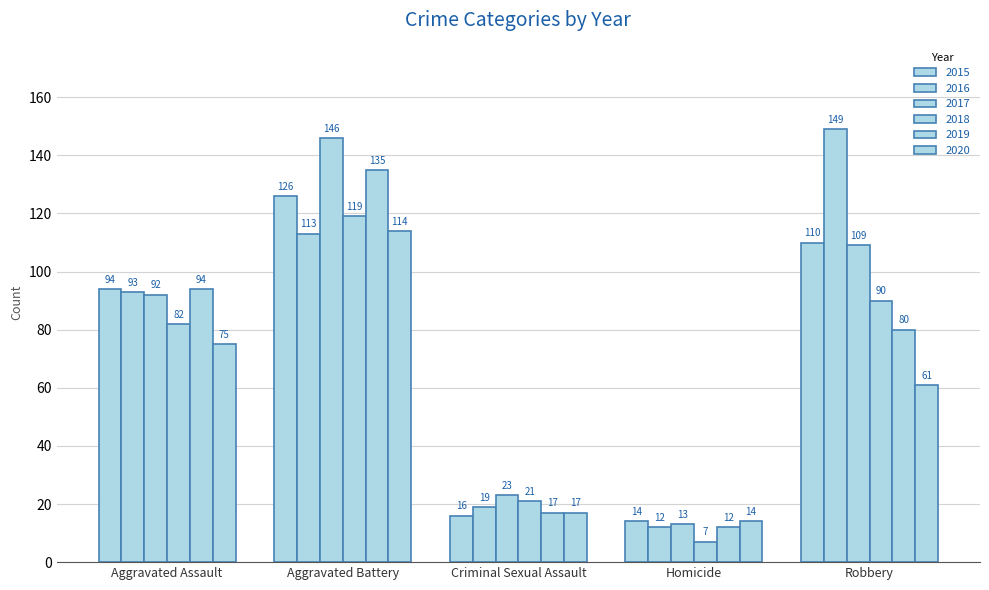

What is the label of the 1st bar from the left?

Aggravated Assault